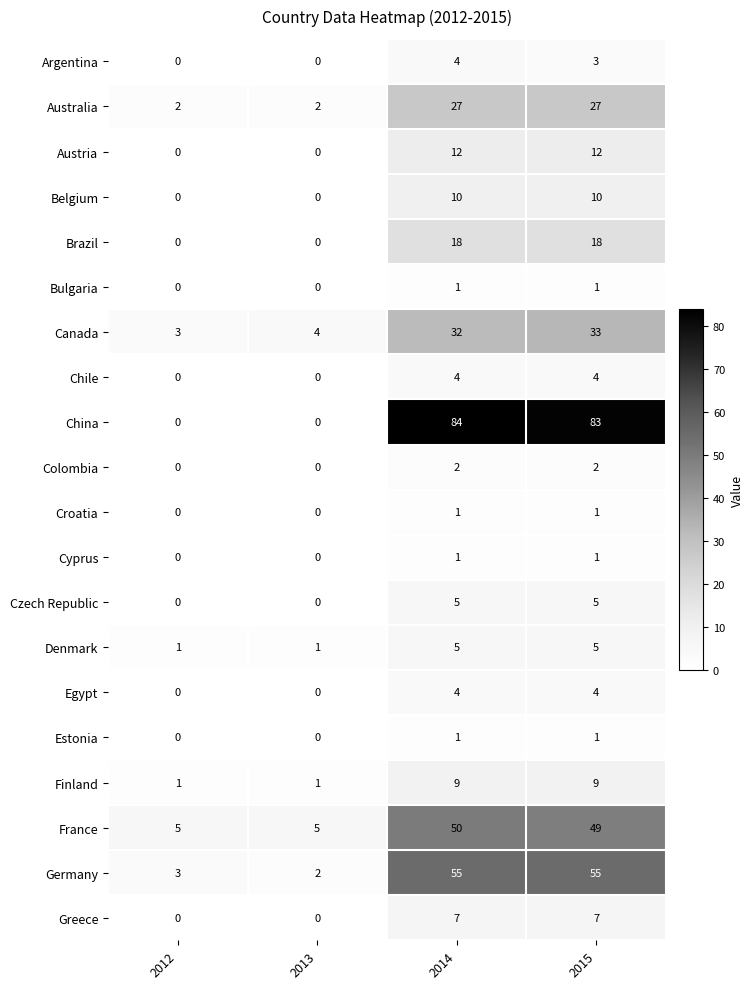

What is the sum of the Greece values at 2012 and 2014?

7